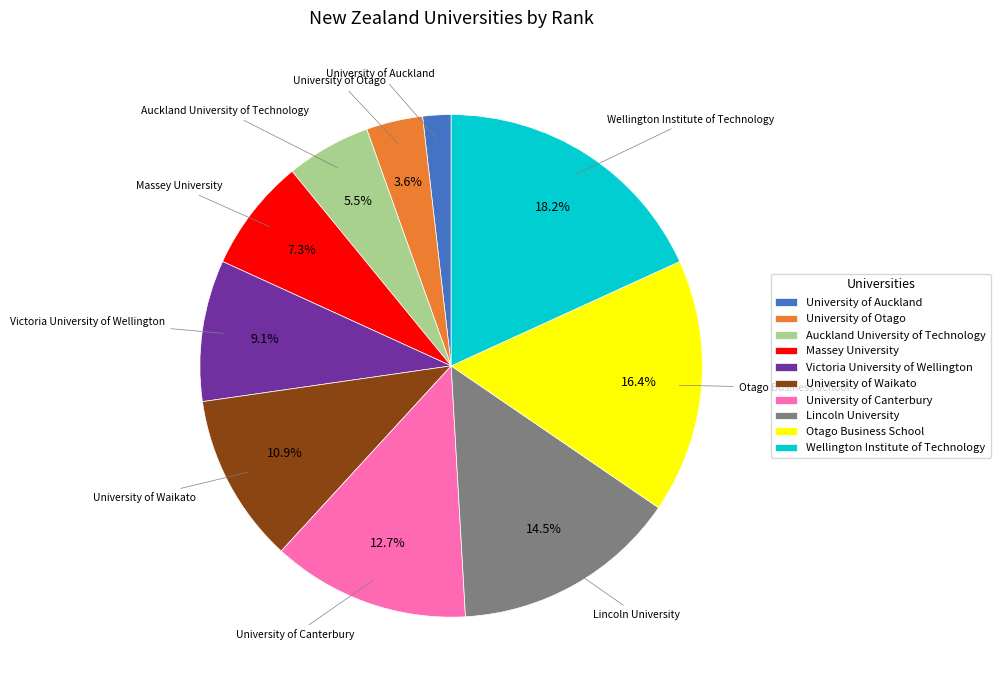

How many slices are in this pie chart?

10